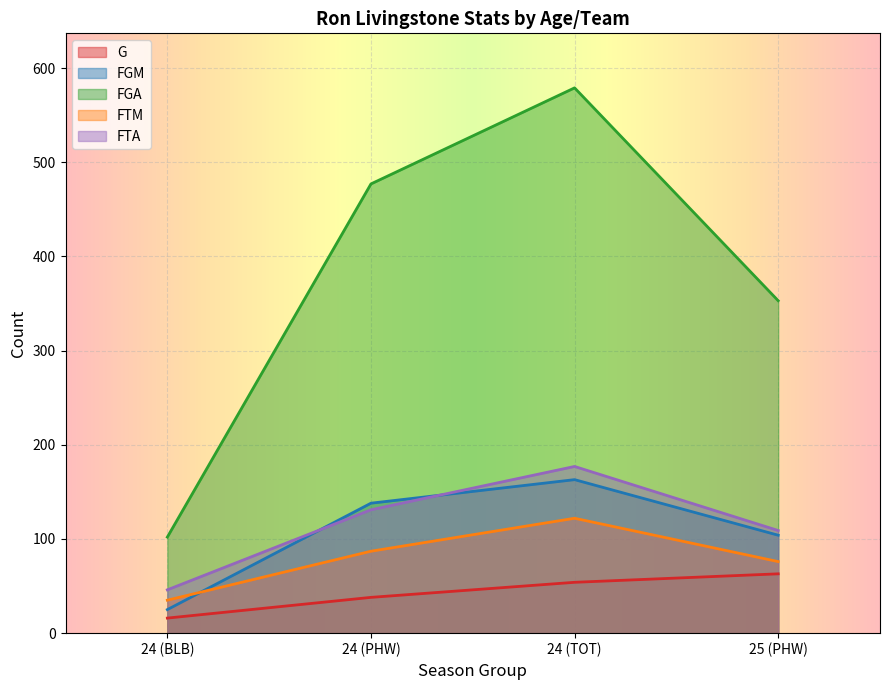

What is the lowest value of the G series?

16